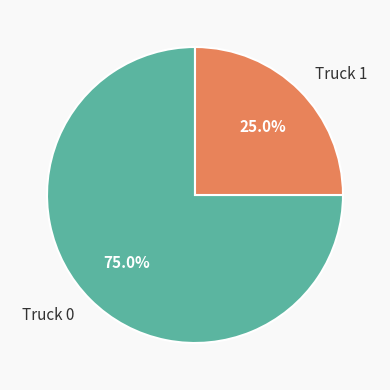

Which category has the smallest portion of the pie?

Truck 1